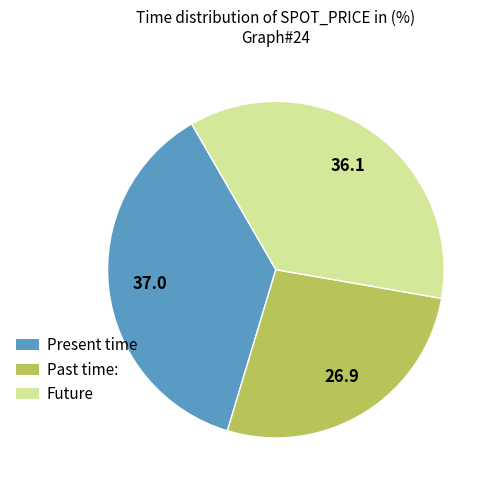

Is there a majority slice in this chart?

No